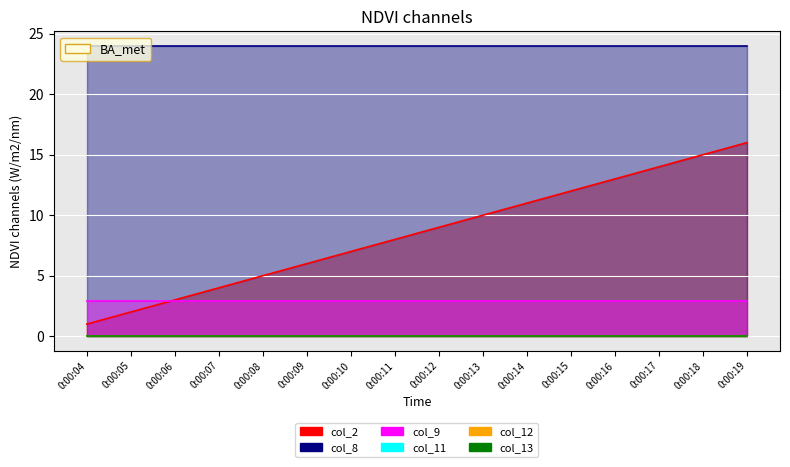

True or false: col_9 and col_11 cross at least once.

False